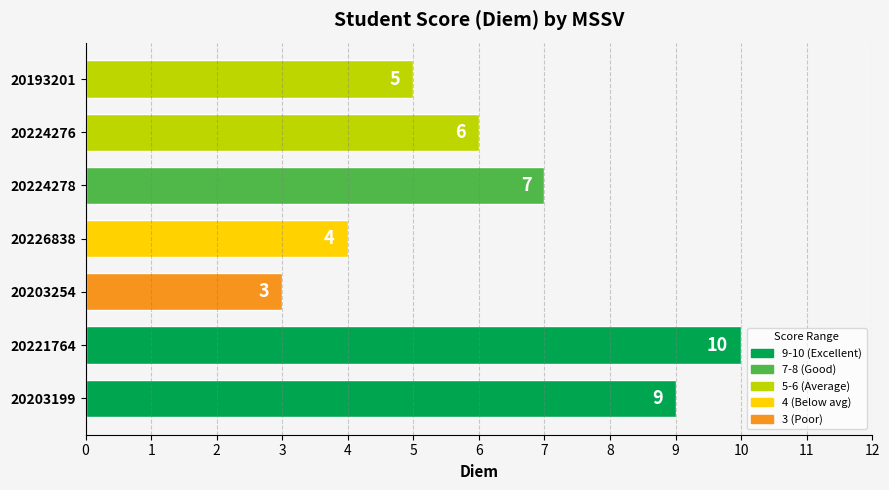

Is it true that the value at 20203199 is 16?

False